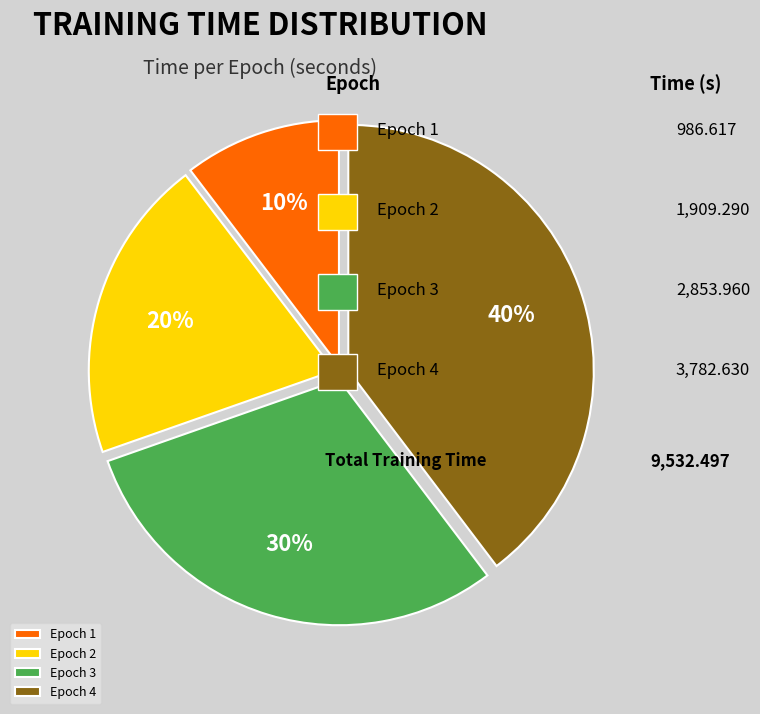

What is the ratio of the value at Epoch 1 to the value at Epoch 3?

0.3